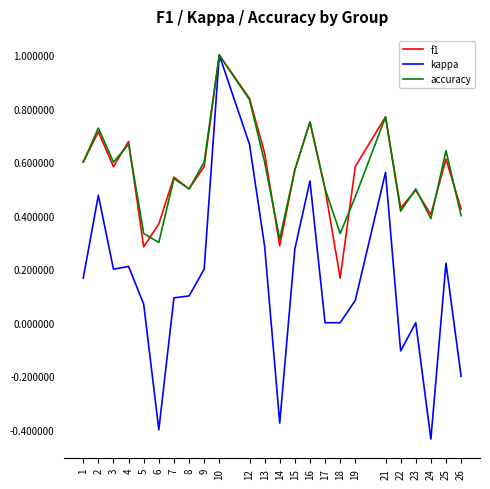

True or false: accuracy has a value of 1.2 at 4.

False